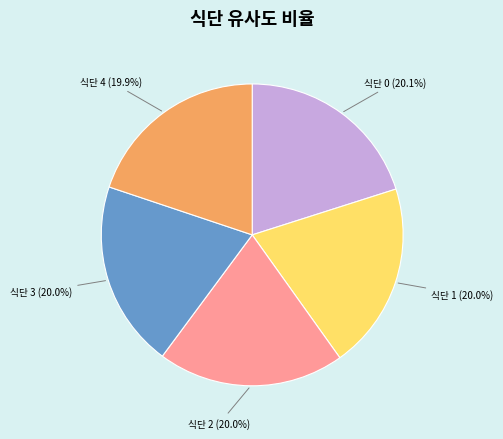

Is there any slice that represents more than half of the pie?

No